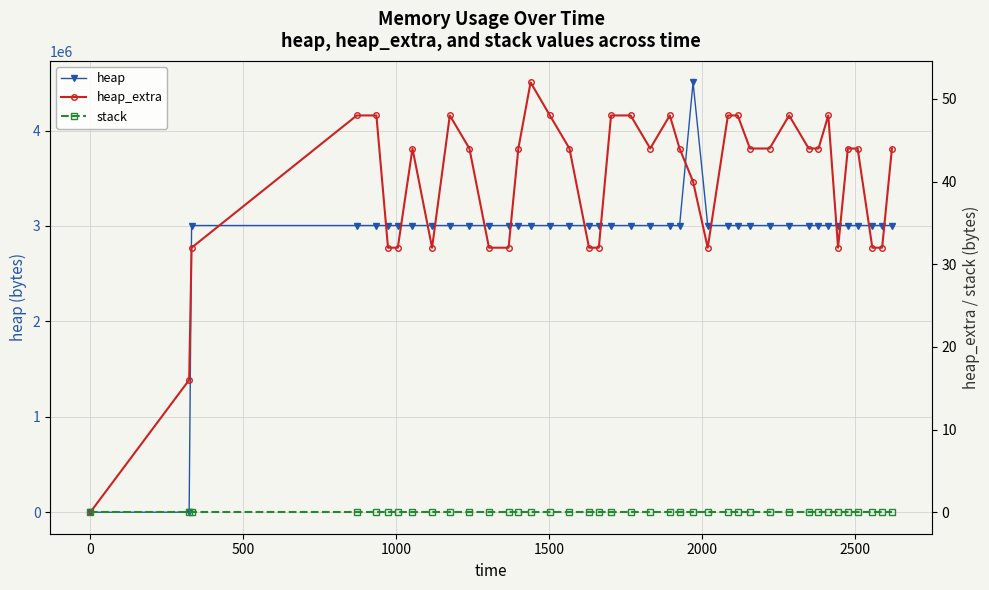

What is the difference between the maximum and minimum values in the heap_extra series?

52